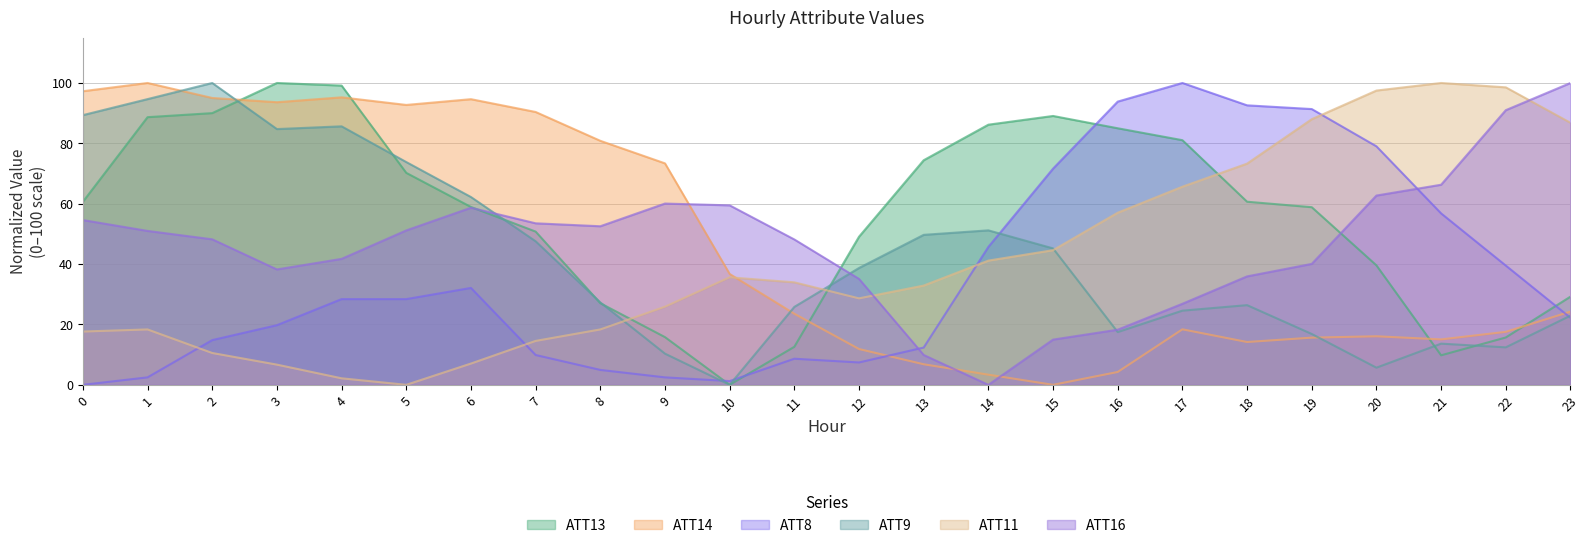

What is the difference between the maximum and minimum values in the ATT13 series?

100.0